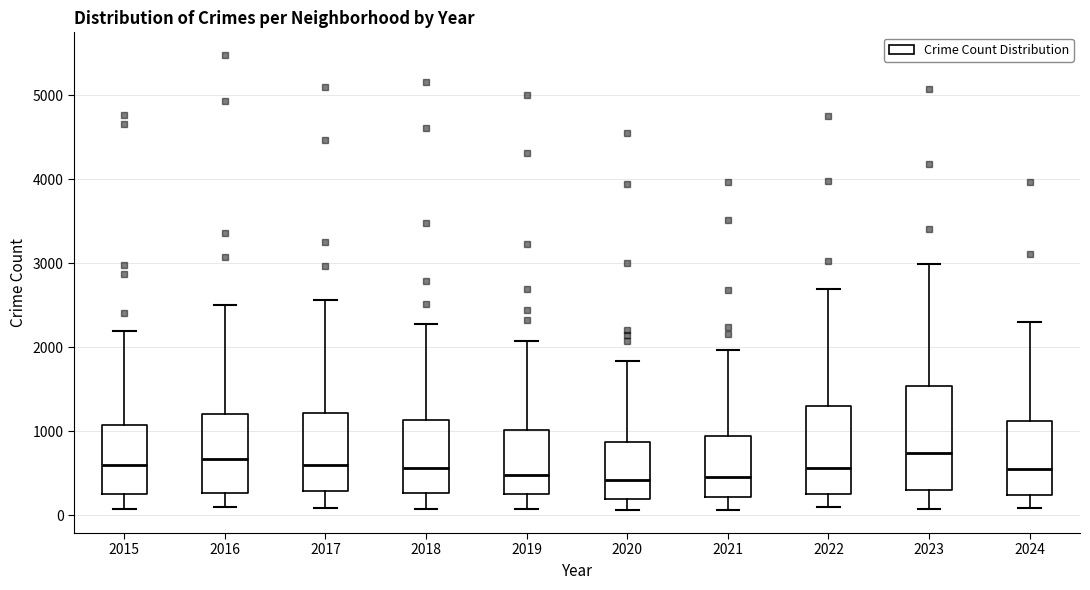

Reading left to right, read every box against the y-axis: the position of its median line, the range the box covers, and the ends of its whiskers. The values are not printed on the chart, so give them approximately, as read against the axis.

2015: median 600, box 300 to 1100, whiskers 100 to 2200
2016: median 700, box 300 to 1200, whiskers 100 to 2500
2017: median 600, box 300 to 1200, whiskers 100 to 2600
2018: median 600, box 300 to 1100, whiskers 100 to 2300
2019: median 500, box 300 to 1000, whiskers 100 to 2100
2020: median 400, box 200 to 900, whiskers 100 to 1800
2021: median 500, box 200 to 900, whiskers 100 to 2000
2022: median 600, box 300 to 1300, whiskers 100 to 2700
2023: median 700, box 300 to 1500, whiskers 100 to 3000
2024: median 600, box 200 to 1100, whiskers 100 to 2300